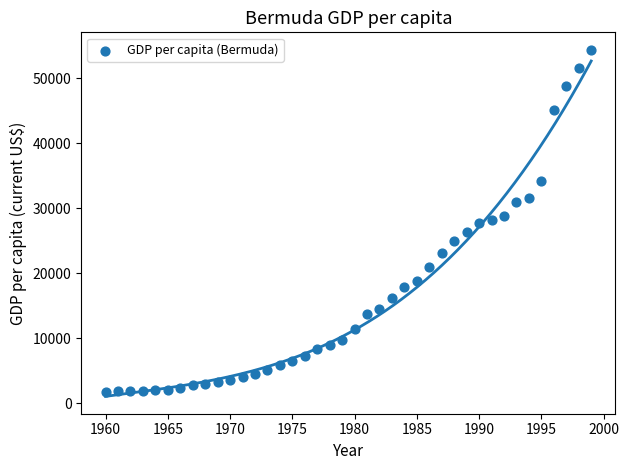

What is the range of X values (max minus min)?

39.0